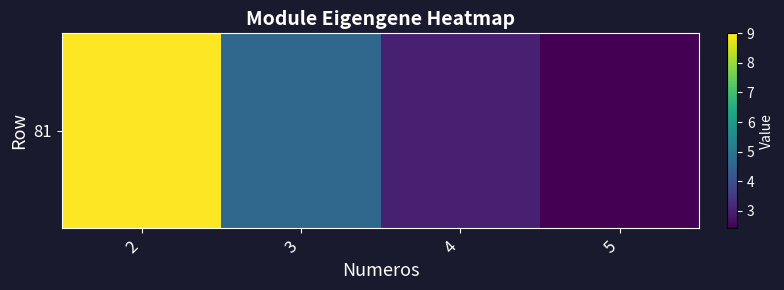

The chart shows a value of 6.3 at 3. True or false?

False